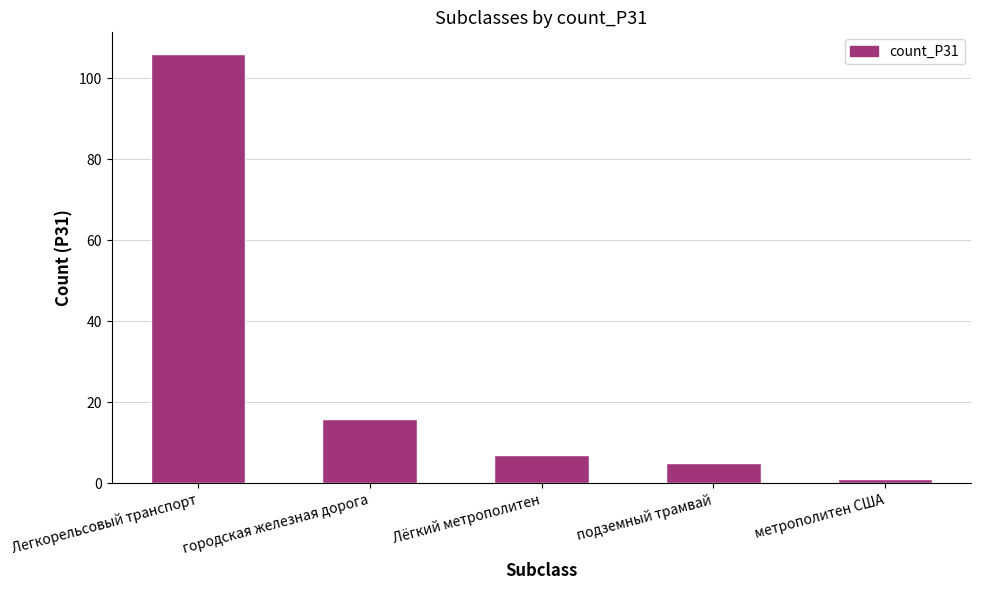

Are the bars horizontal?

No